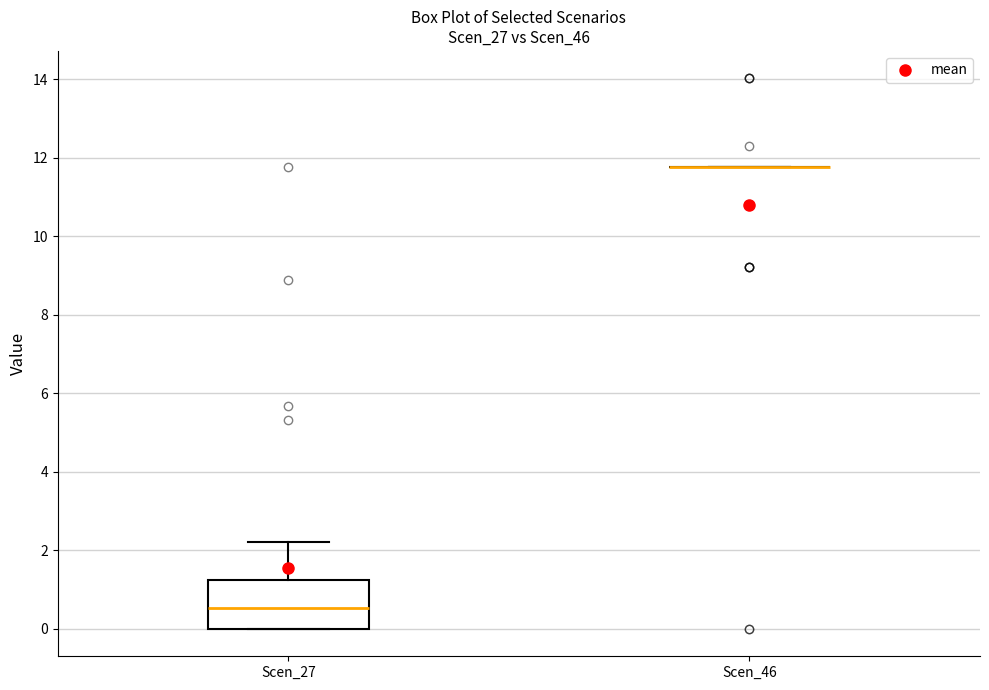

Where does the median line of the box for Scen_27 sit on the y-axis? The values are not printed on the chart, so give them approximately, as read against the axis.

0.6